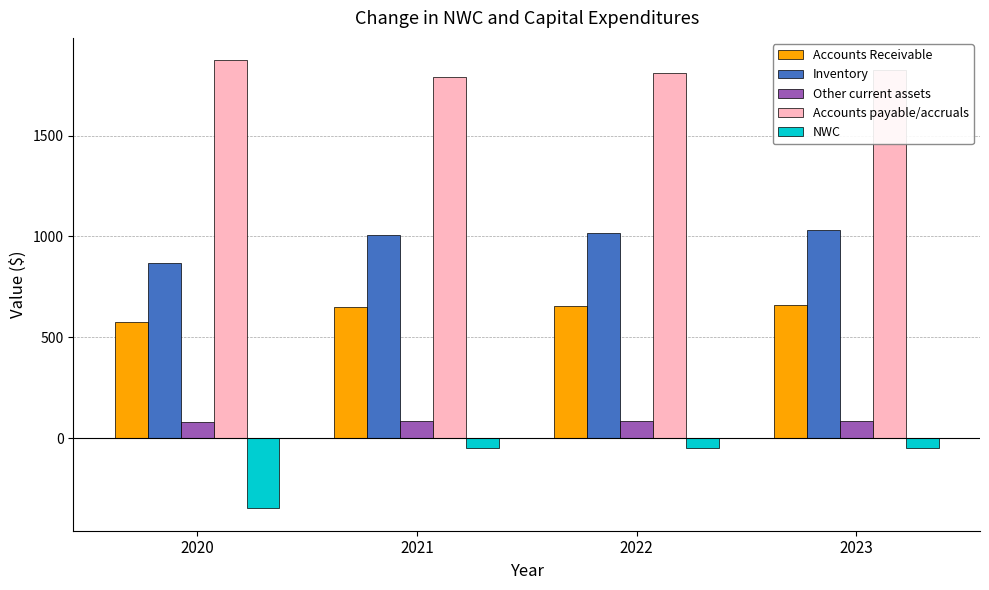

Between 2020 and 2022, which series saw the biggest shift?

NWC